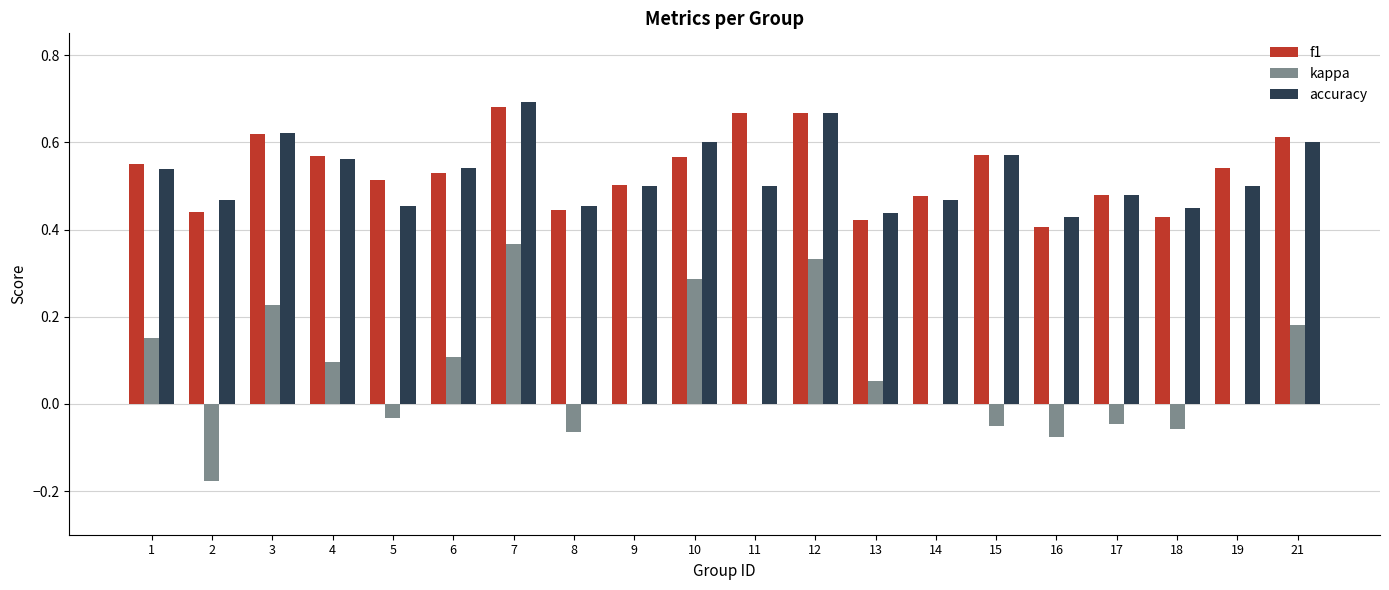

Count the number of categories in the chart.

20